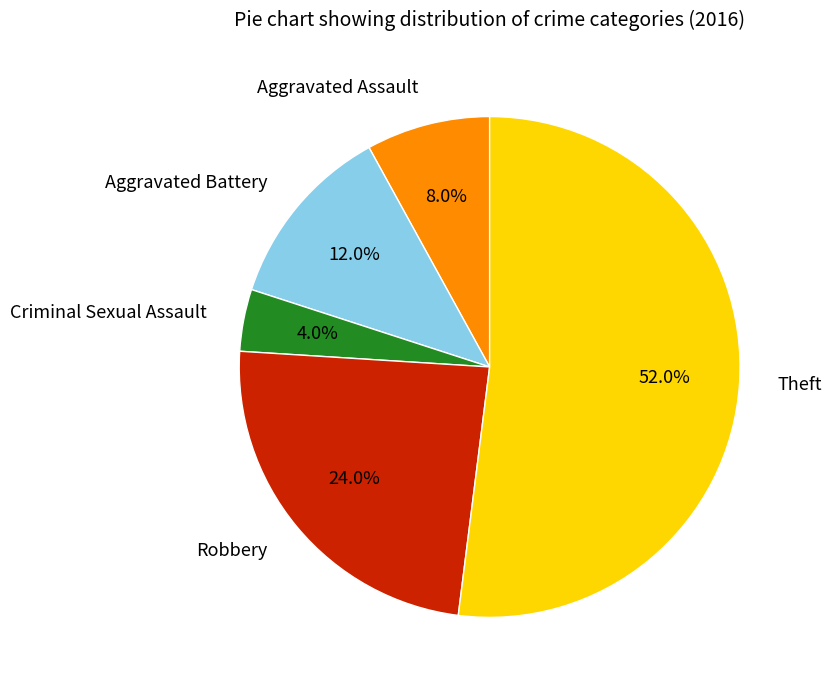

Is there a majority slice in this chart?

Yes